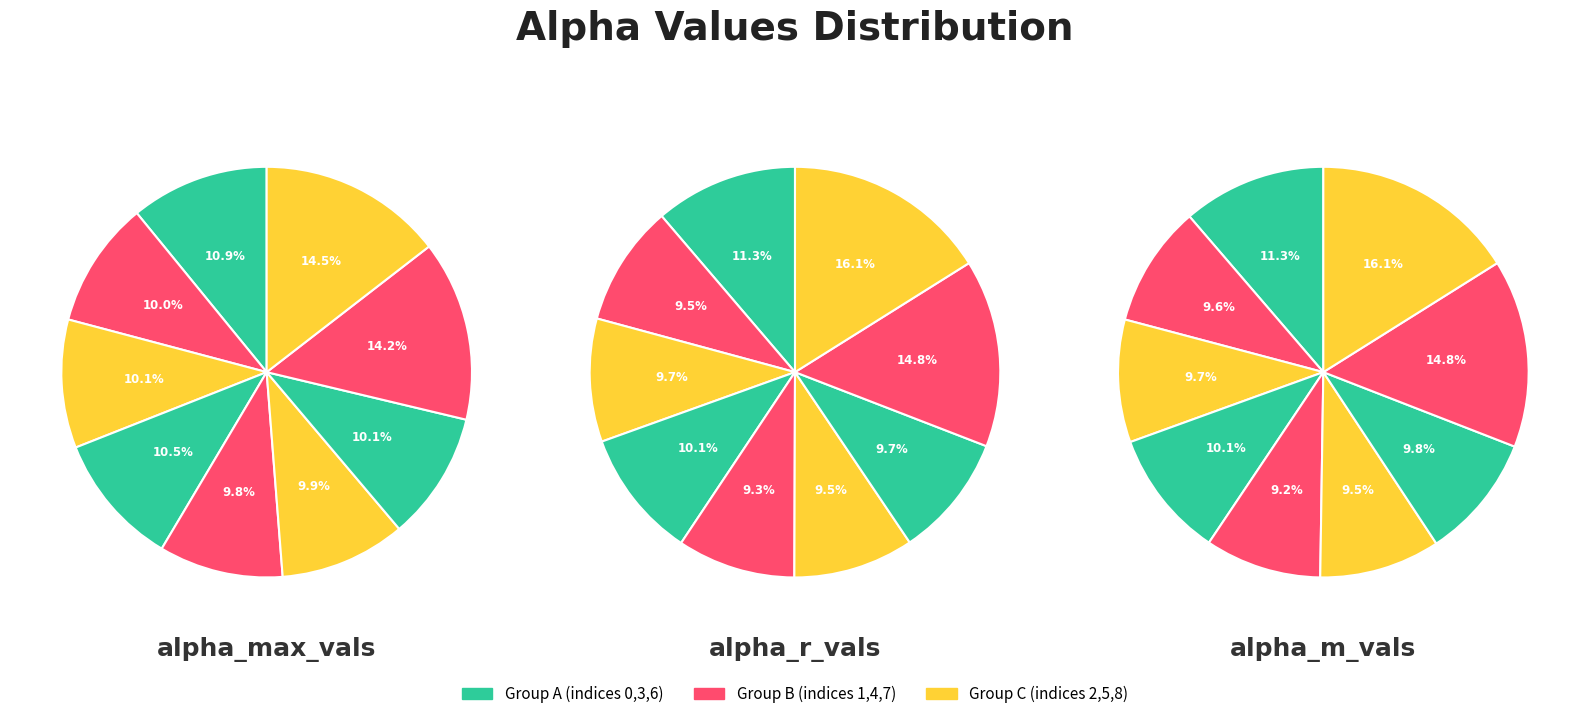

Is there a majority slice in this chart?

No